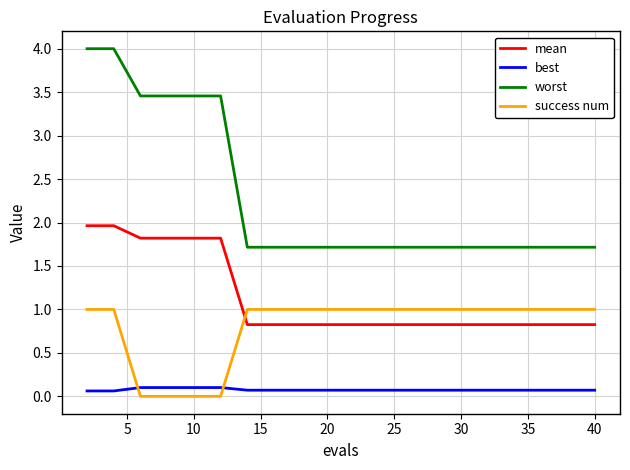

Count the mean values in the range 0 to 1.

14